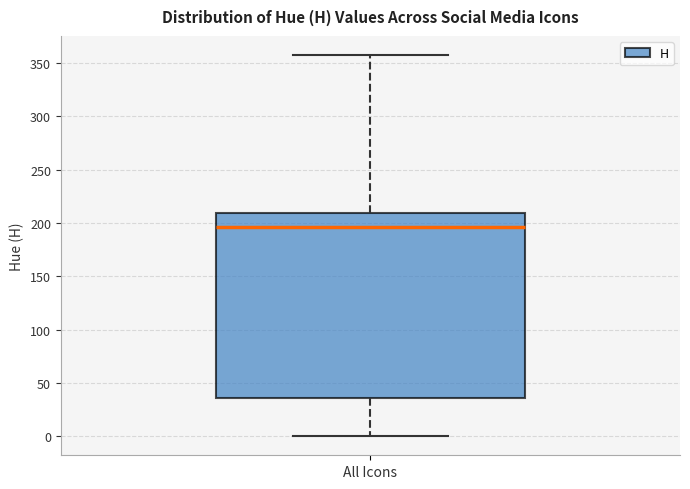

Read this box plot against the y-axis: the position of the median line, the range covered by the box, and the ends of both whiskers. The values are not printed on the chart, so give them approximately, as read against the axis.

median 195, box 35 to 210, whiskers 0 to 360